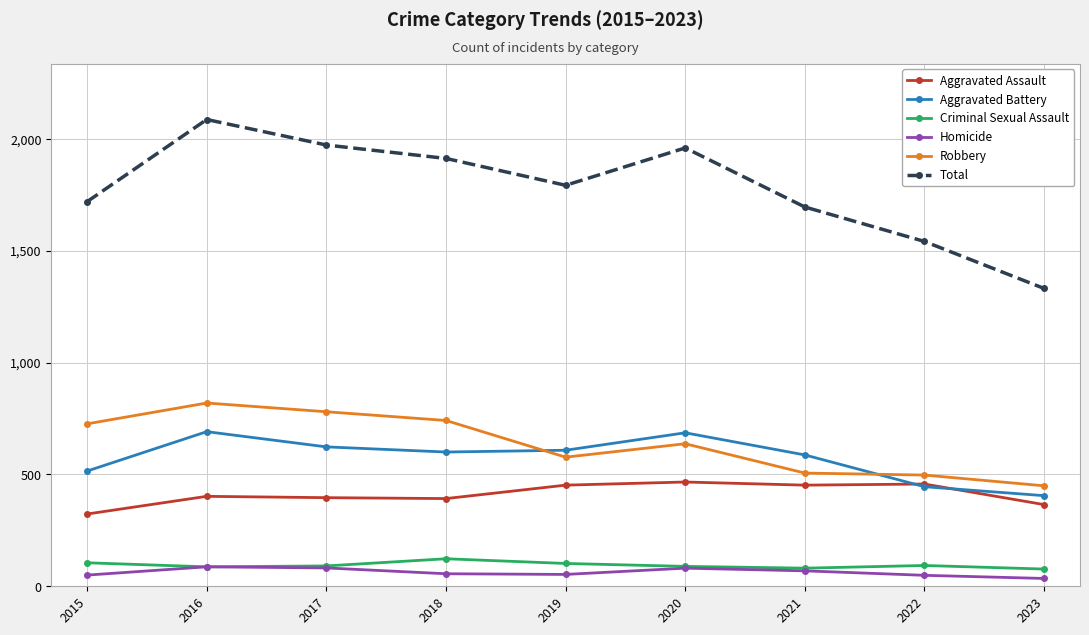

True or false: Total and Criminal Sexual Assault cross at least once.

False